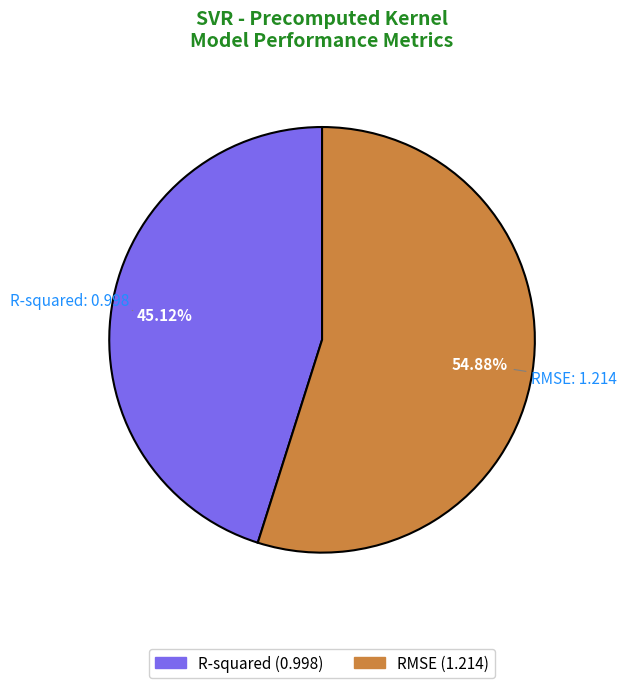

Which category has the biggest portion of the pie?

RMSE